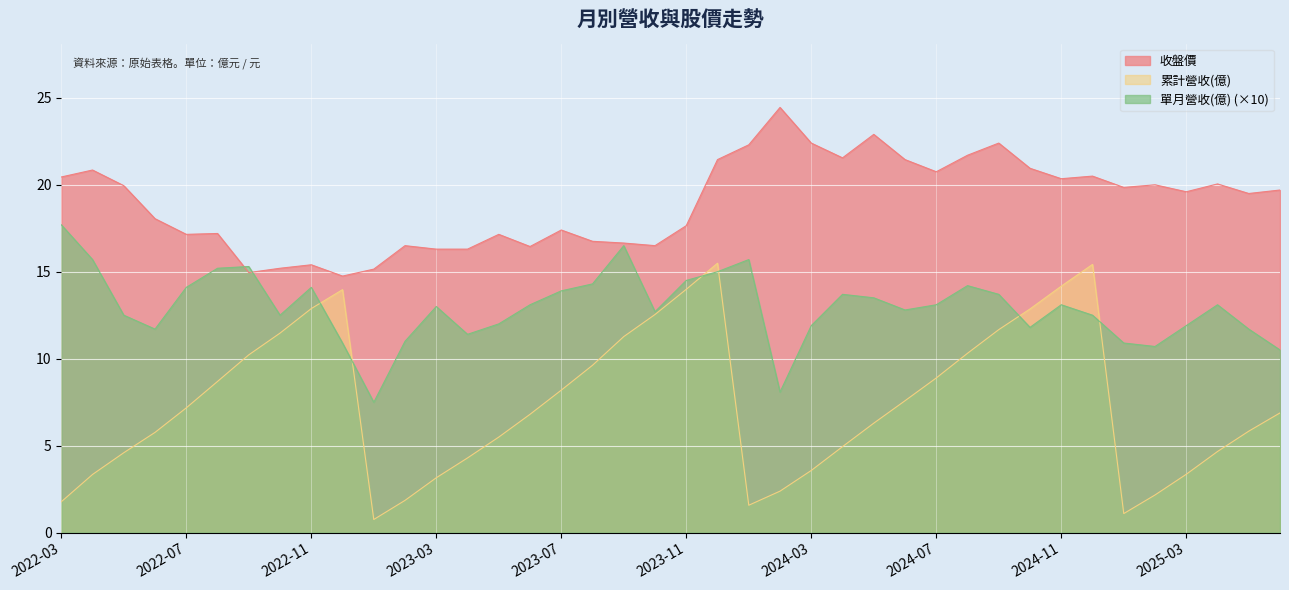

At which label is 累計營收(億) closest to 8?

2023-07